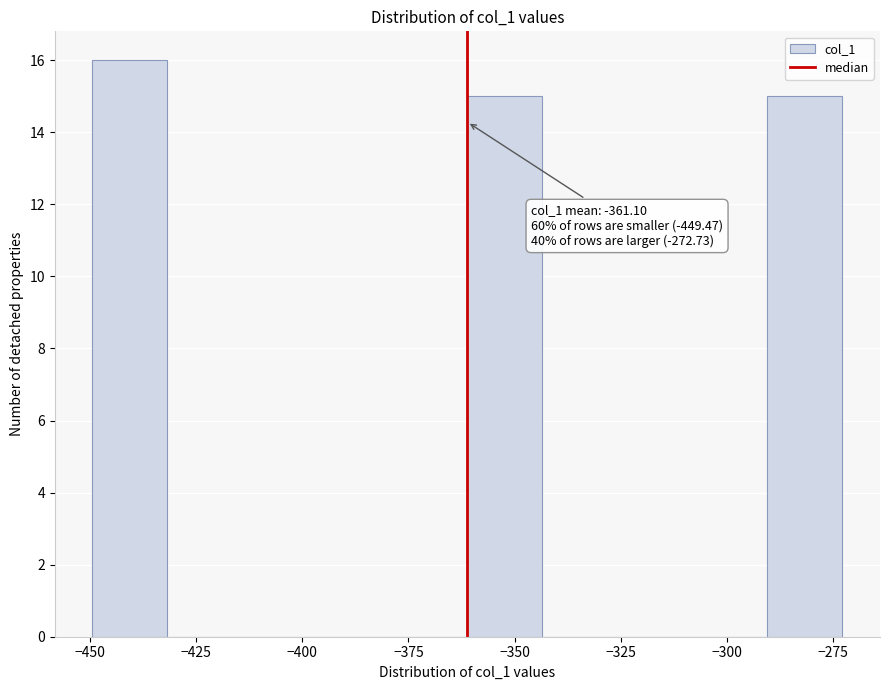

Read against the x-axis, roughly where is the centre of the tallest bar?

-440